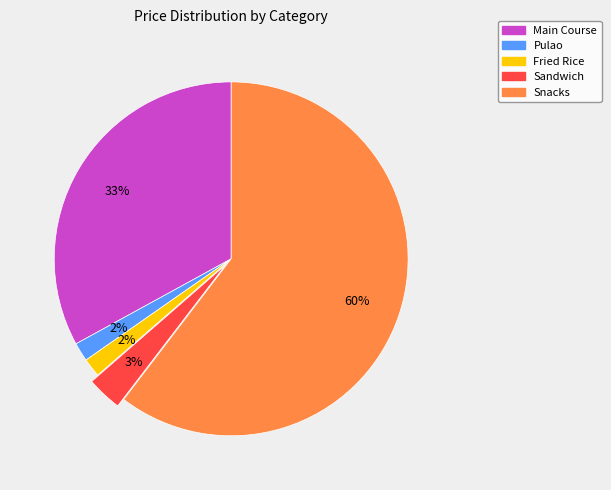

To the nearest percent, what is the difference between the Main Course and Sandwich slice percentages?

30%